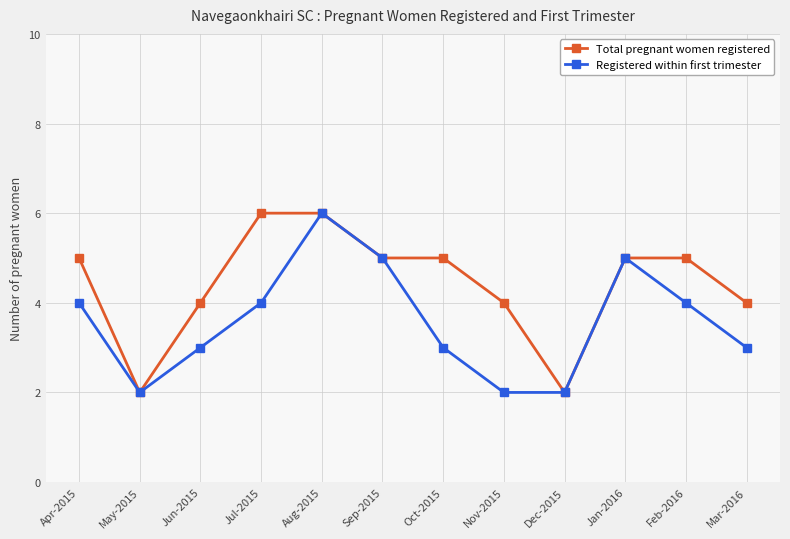

How many Registered within first trimester values are between 3 and 5?

8